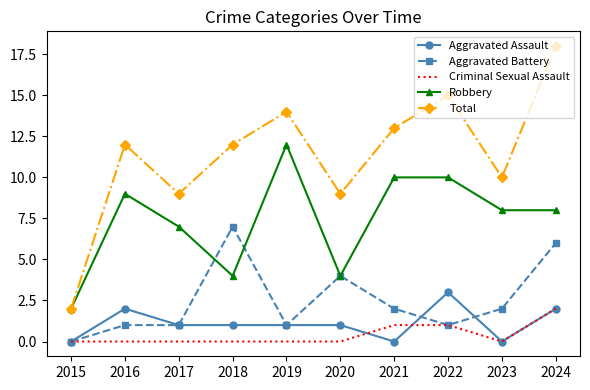

At which category is the sum across all series the highest?

2024